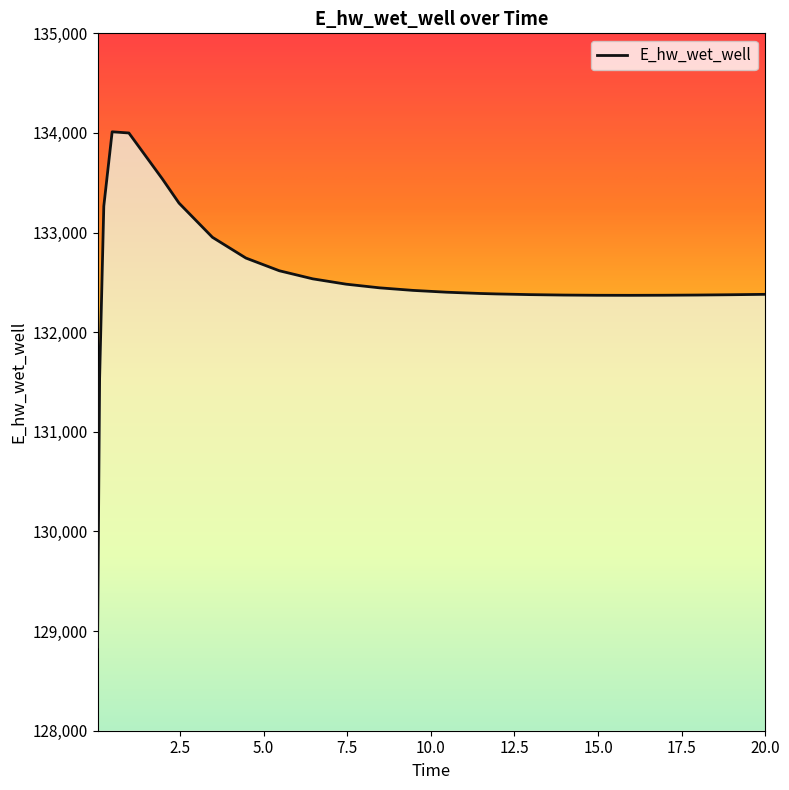

What is the maximum value shown in the chart?

134011.5